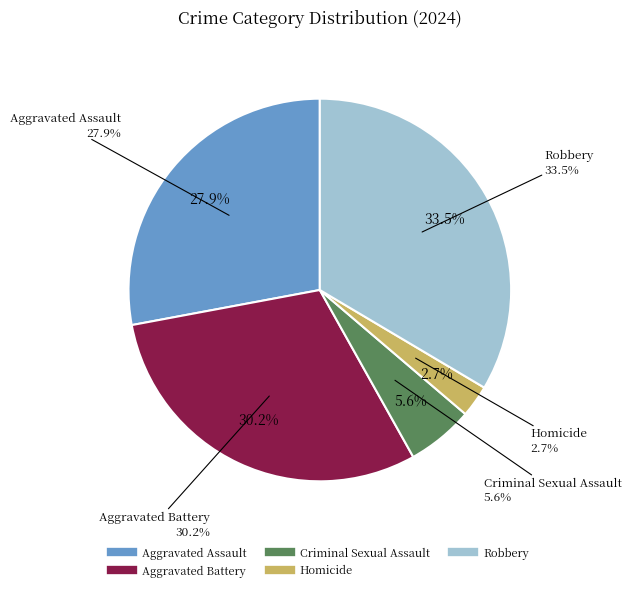

What percentage do Aggravated Battery and Criminal Sexual Assault together represent?

35.8%